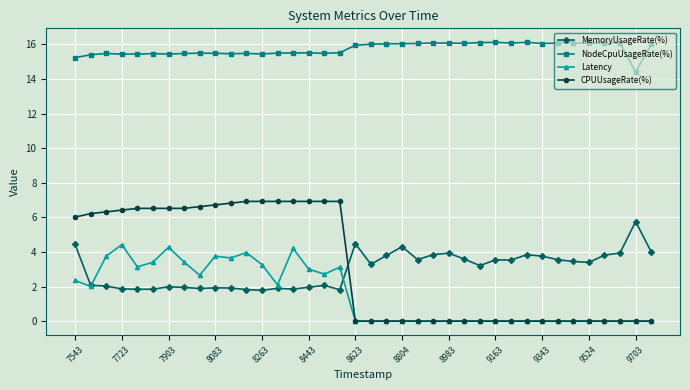

Which series has the largest range (max minus min)?

CPUUsageRate(%)